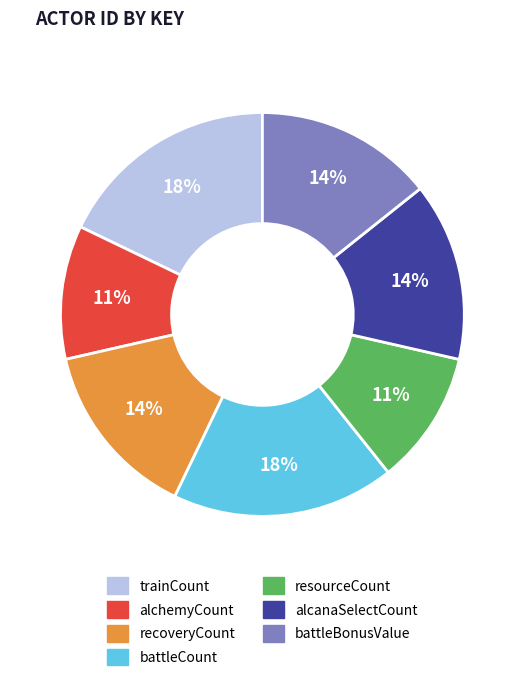

Does any single category account for the majority?

No